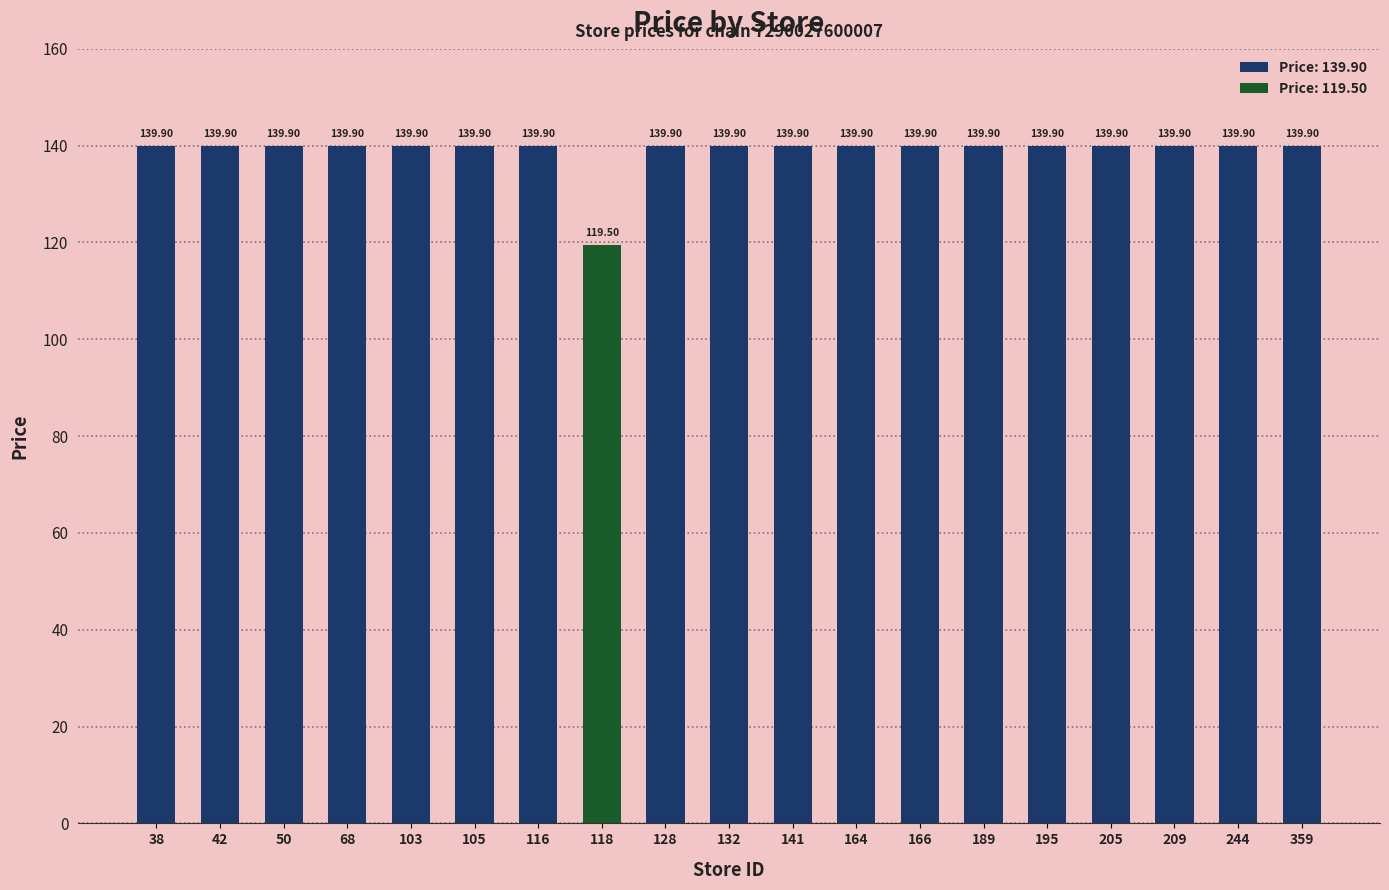

Rank the categories by value from lowest to highest.

118, 38, 42, 50, 68, 103, 105, 116, 128, 132, 141, 164, 166, 189, 195, 205, 209, 244, 359